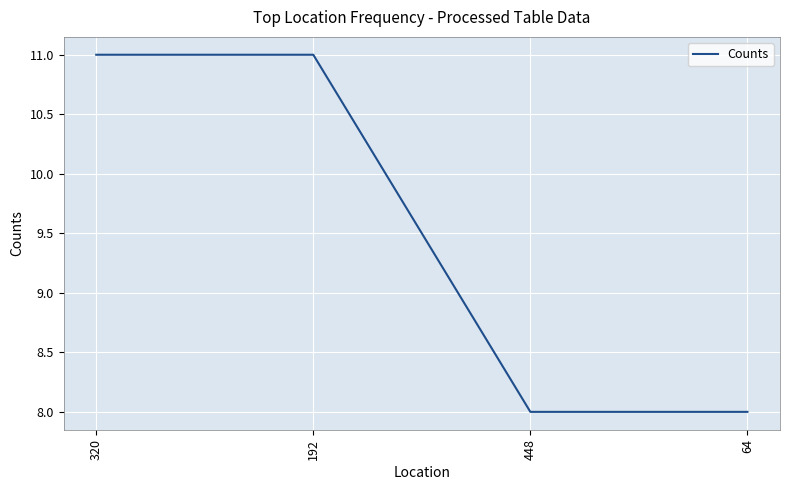

True or false: the data shows 17 at 320.

False